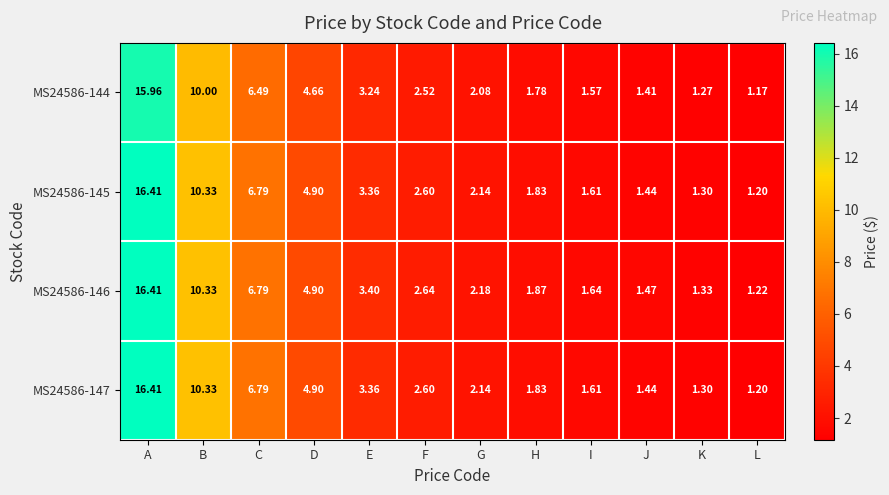

List the labels in order of MS24586-144 value, smallest first.

L, K, J, I, H, G, F, E, D, C, B, A